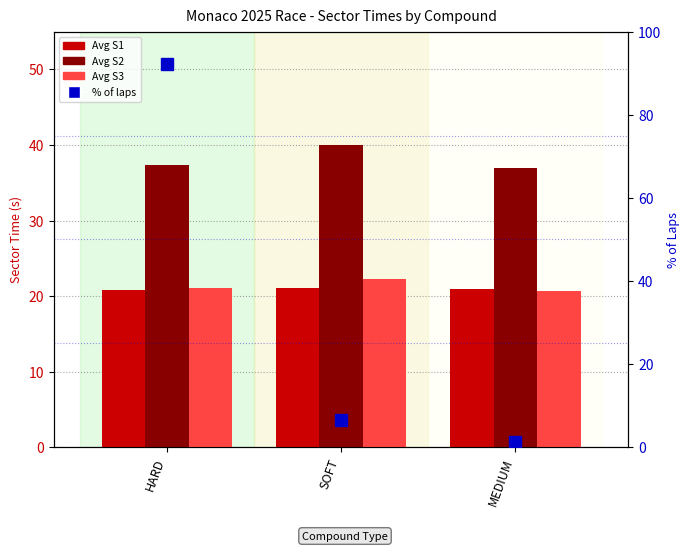

Is it true that Avg S2 equals 40.0 at SOFT?

True